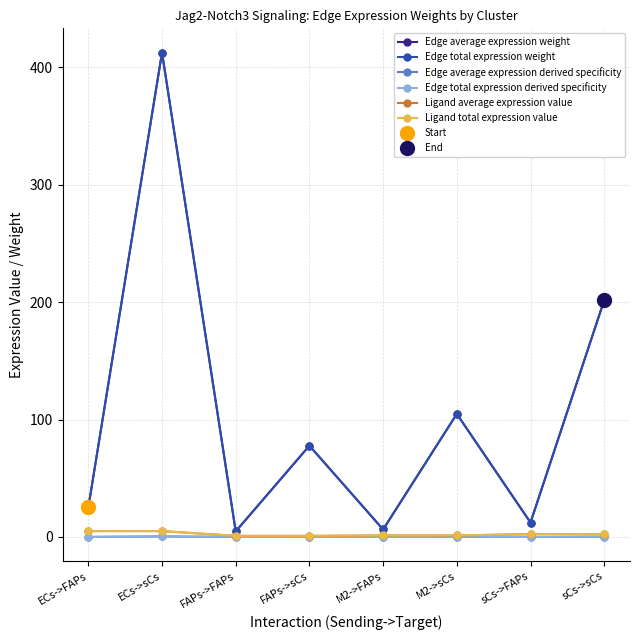

In Edge total expression derived specificity, how many points are lower than both neighbors (excluding endpoints)?

3